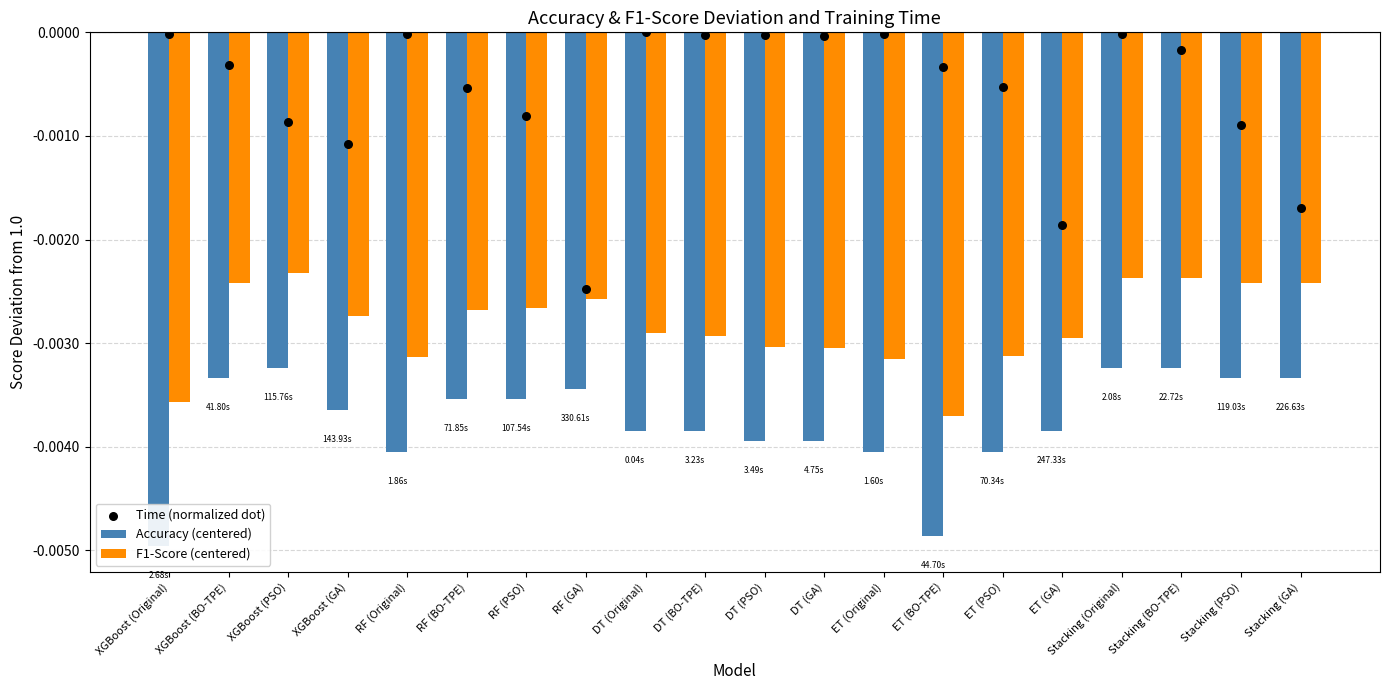

Which series reaches the minimum Y coordinate?

Accuracy (centered)